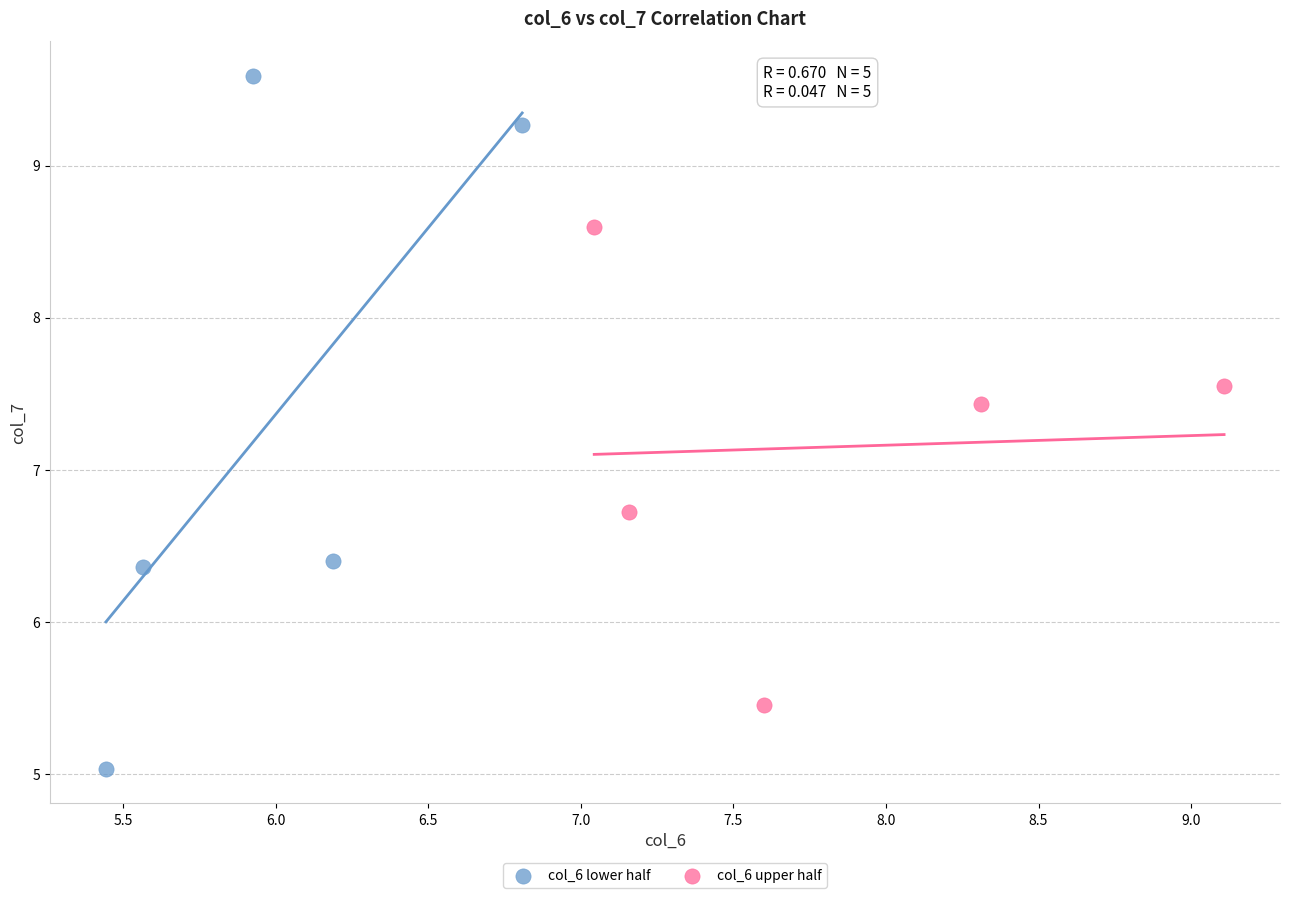

Which series contains the highest Y value?

col_6 lower half